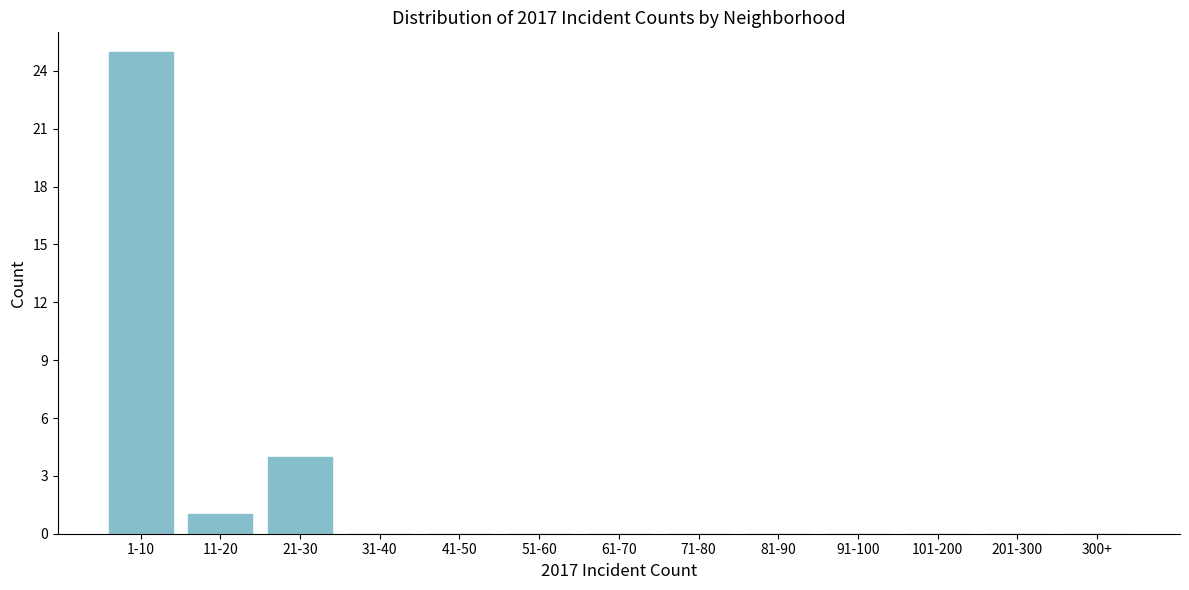

Reading right to left, list all the values displayed in this chart.

300+=0	201-300=0	101-200=0	91-100=0	81-90=0	71-80=0	61-70=0	51-60=0	41-50=0	31-40=0	21-30=4	11-20=1	1-10=25